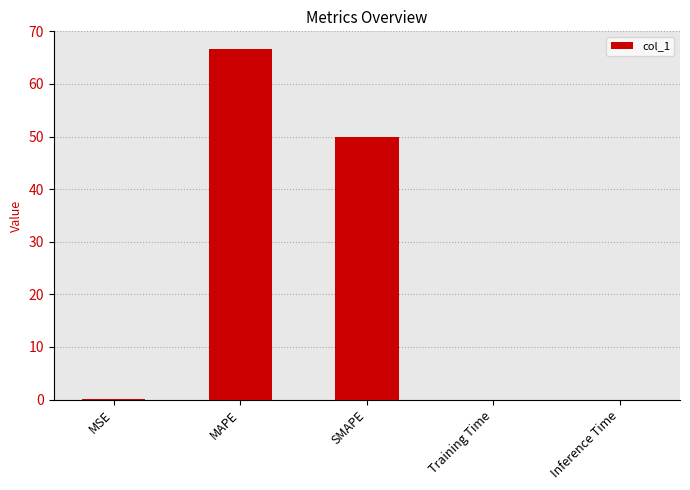

What is the maximum value shown in the chart?

66.7